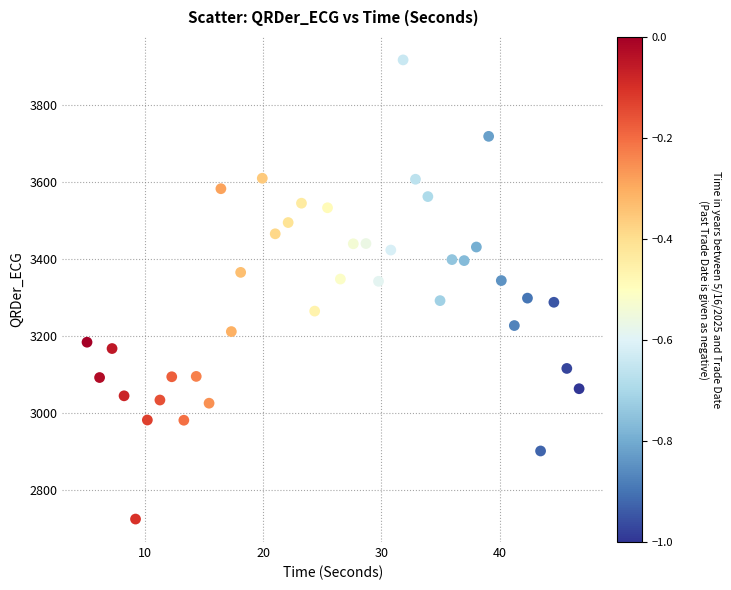

What is the range of Y values (max minus min)?

1192.7